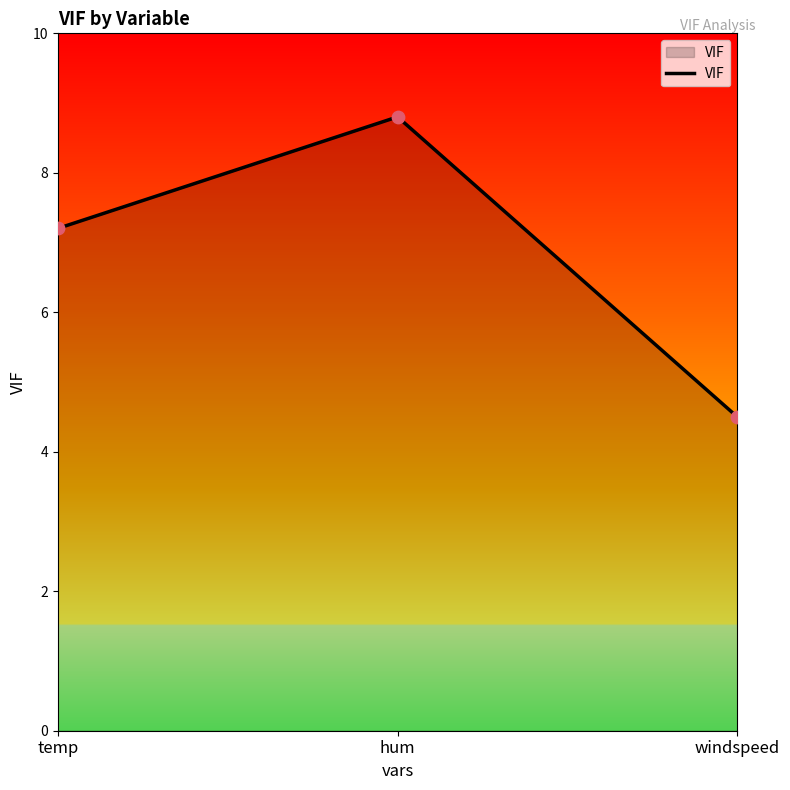

Between hum and temp, which is larger?

hum